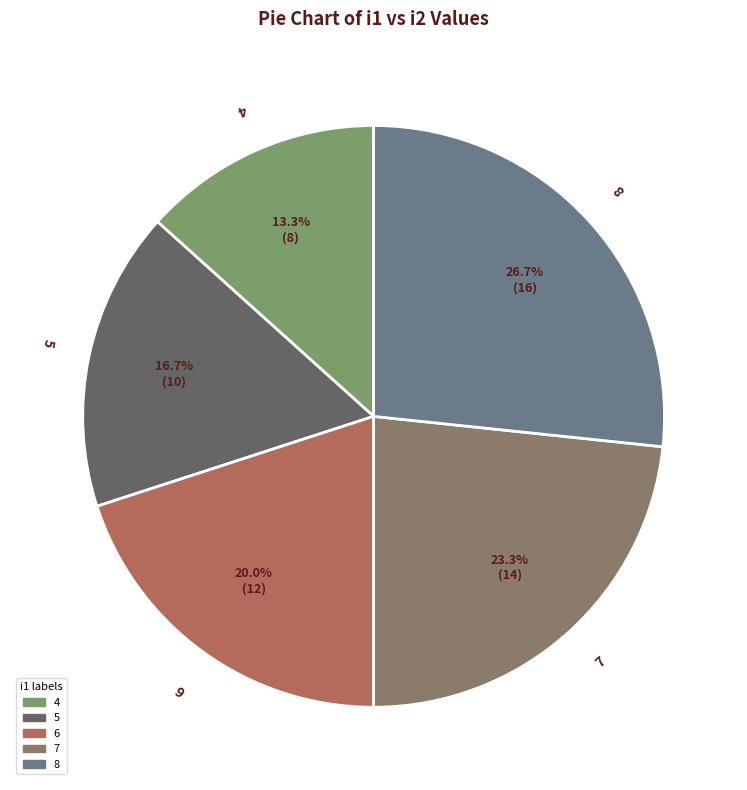

To the nearest percent, what is the average slice percentage?

20%